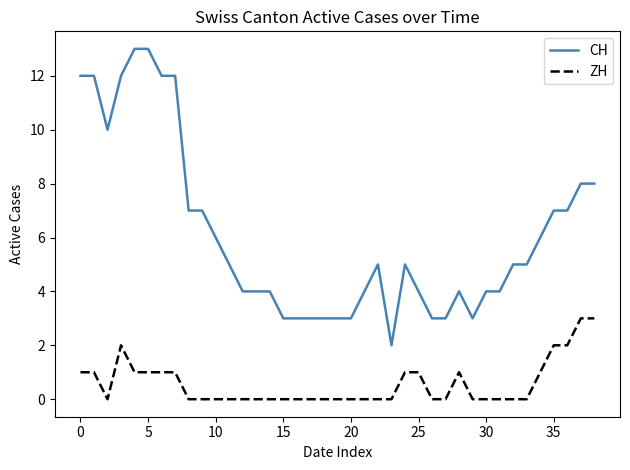

What is the difference between the maximum and minimum values in the CH series?

11